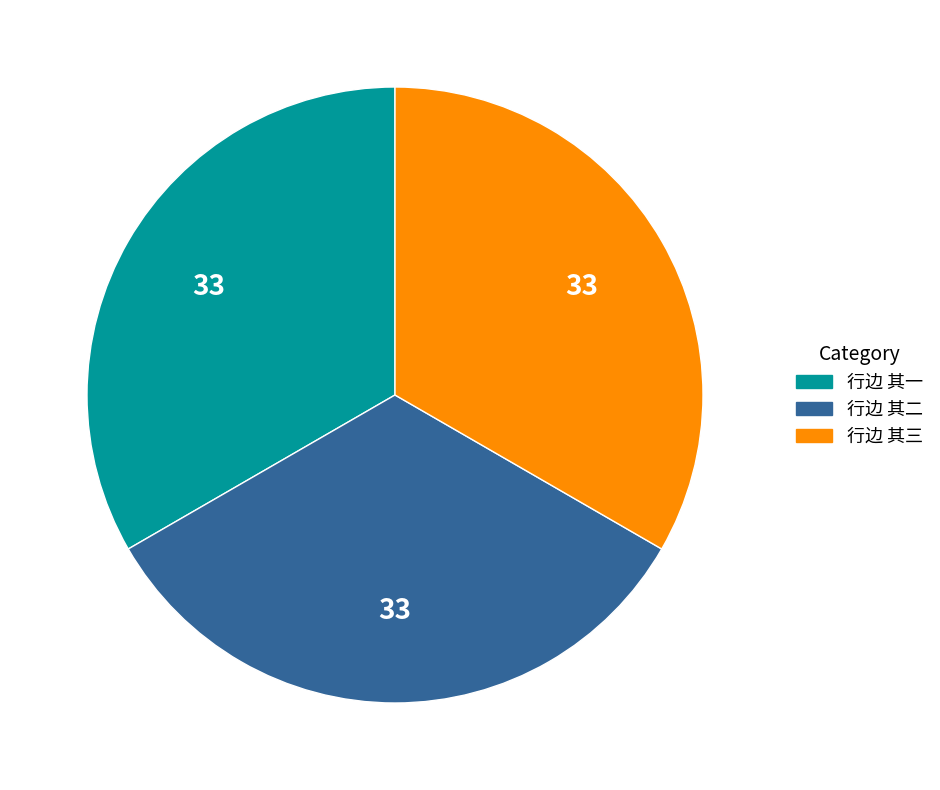

Does any single category account for the majority?

No